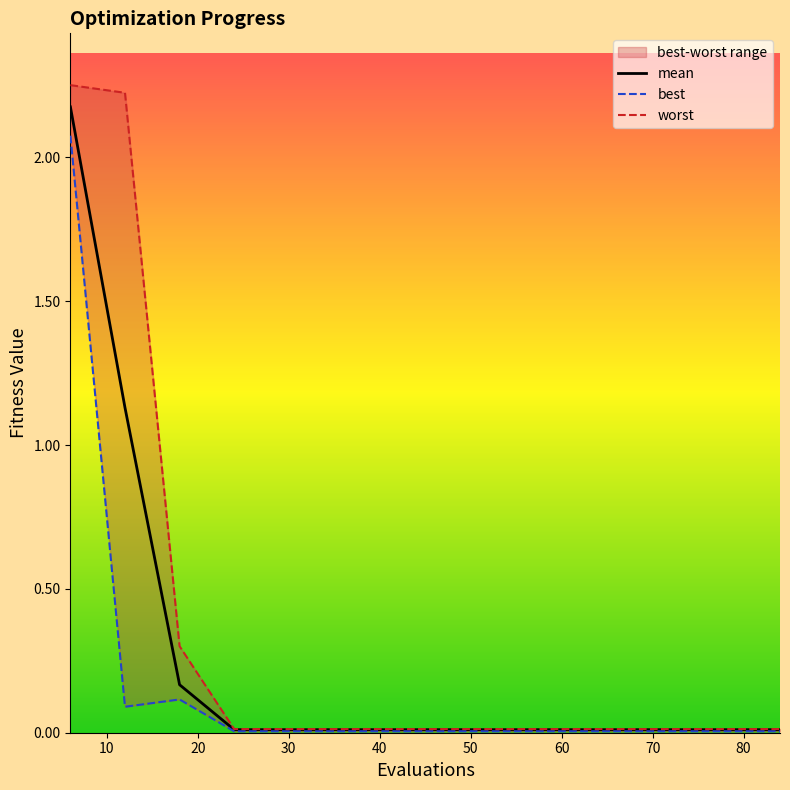

What is the highest value of the best series?

2.1